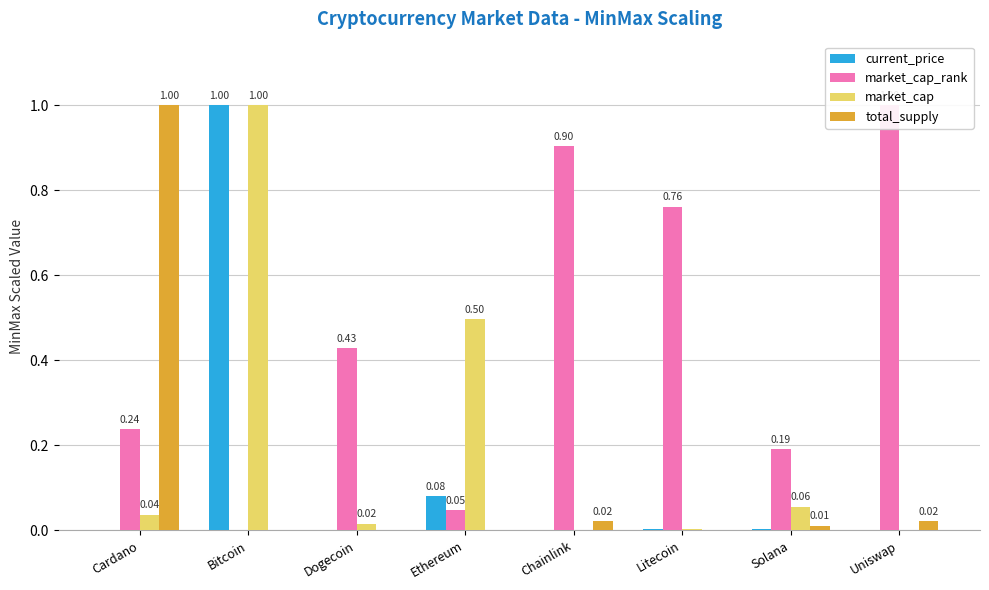

Reading left to right, extract all data points from this chart.

current_price: 0.0	1.0	0.0	0.1	0.0	0.0	0.0	0.0
market_cap_rank: 0.2	0.0	0.4	0.0	0.9	0.8	0.2	1.0
market_cap: 0.0	1.0	0.0	0.5	0.0	0.0	0.1	0.0
total_supply: 1.0	0.0	0.0	0.0	0.0	0.0	0.0	0.0